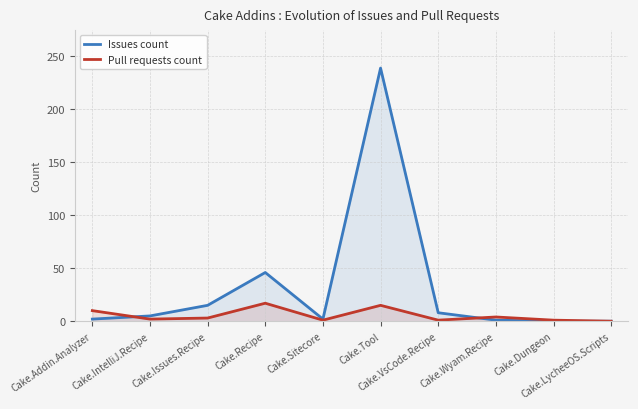

At which category does Issues count reach its first local peak?

Cake.Recipe